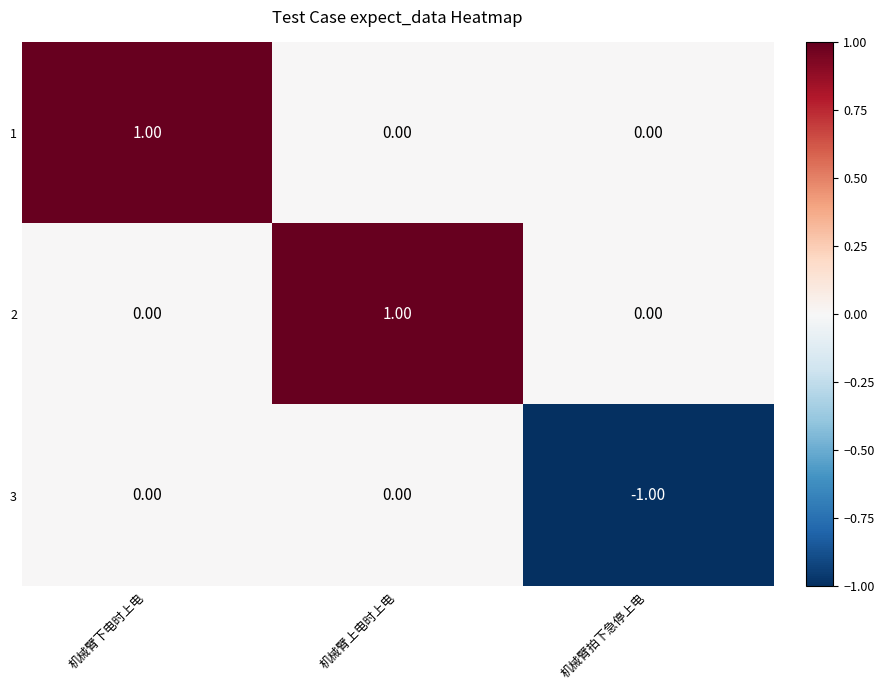

How many values in the 3 series are below 0?

1